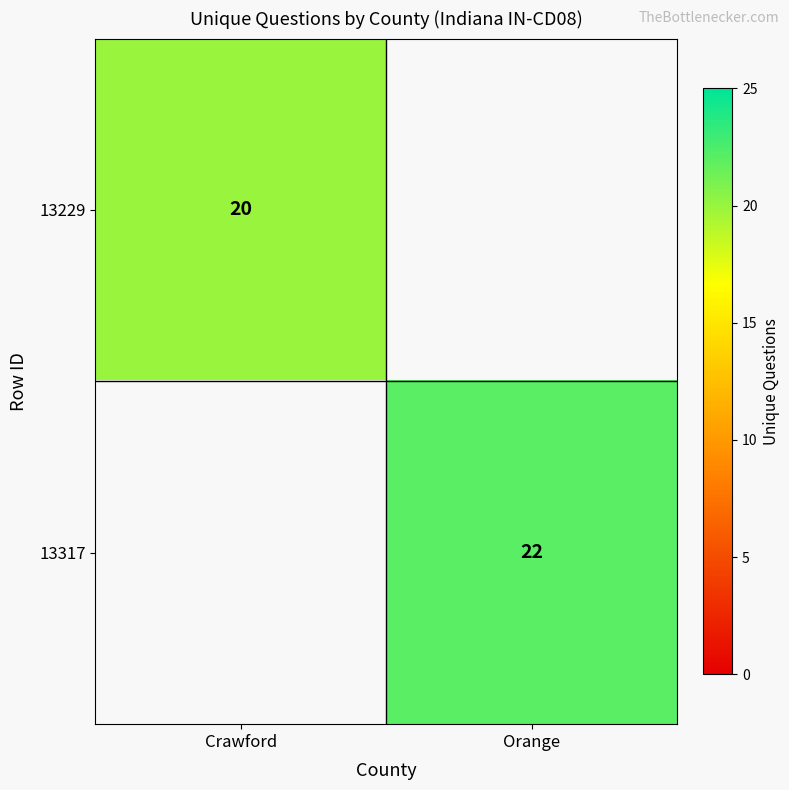

How many data points does each series have?

2